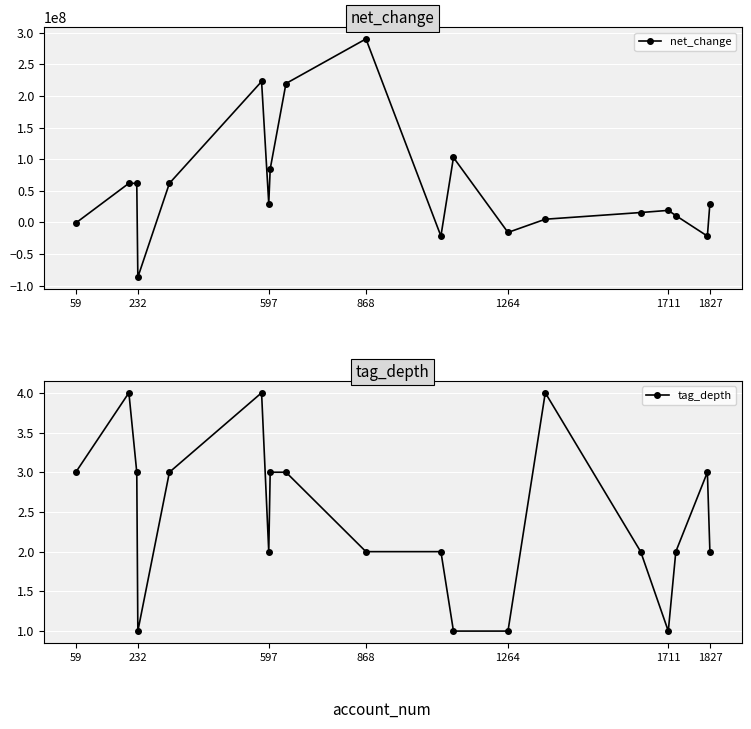

How many lines are shown in the chart?

2